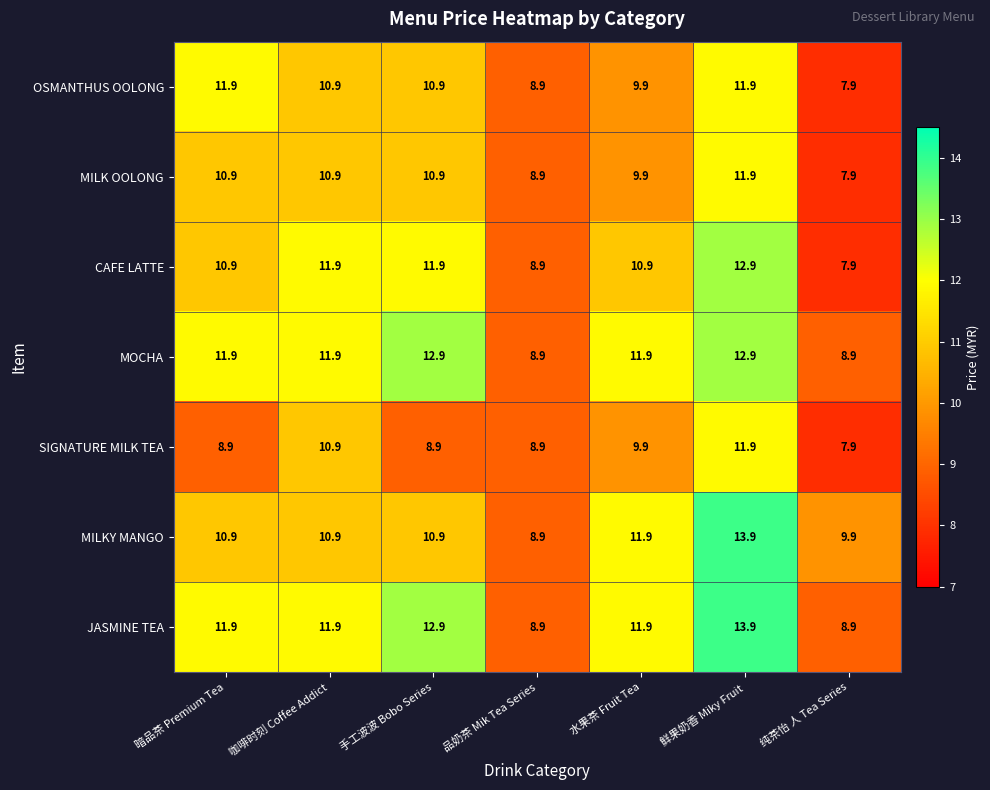

At which label is OSMANTHUS OOLONG closest to 9?

品奶茶 Mik Tea Series